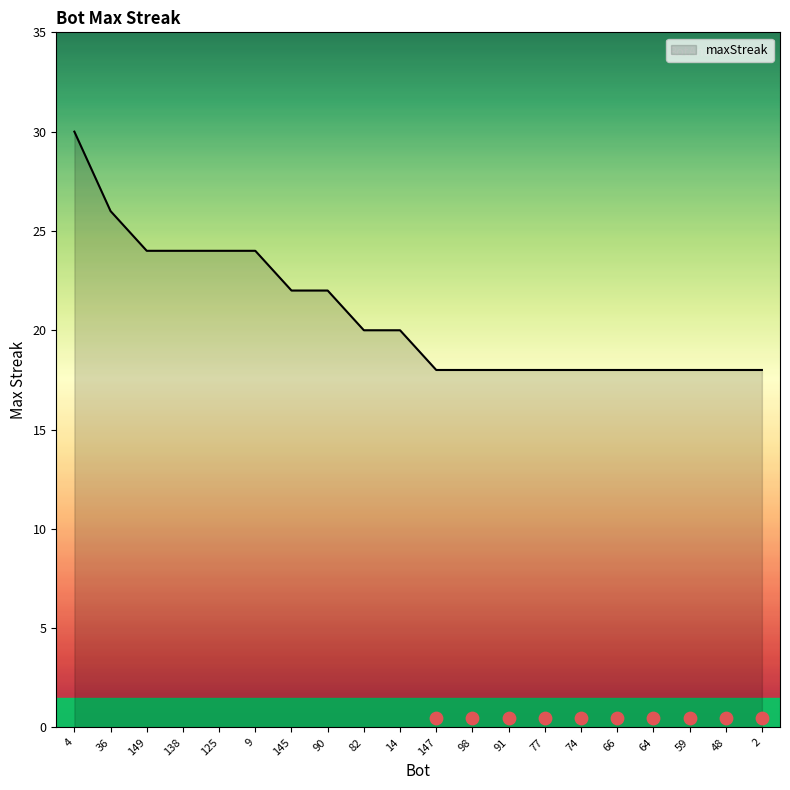

Which has a higher value, 64 or 90?

90